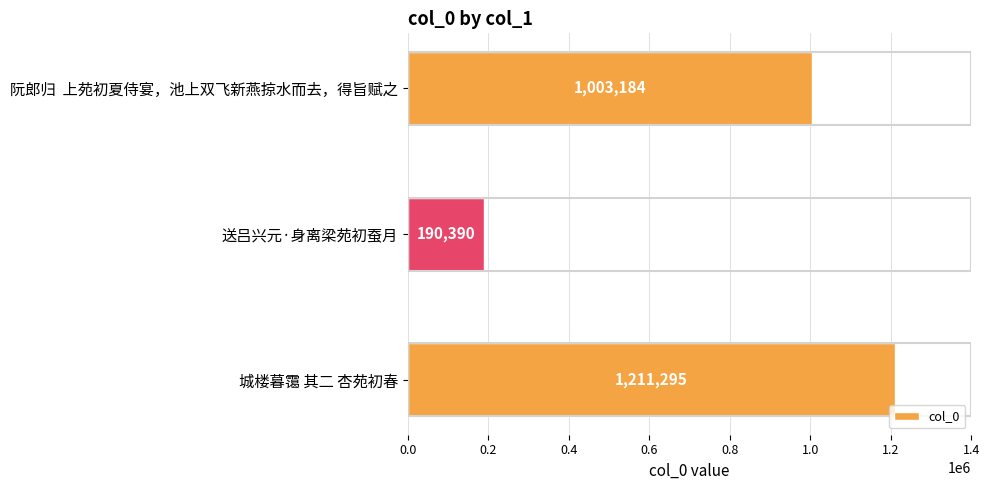

Between 城楼暮霭 其二 杏苑初春 and 阮郎归  上苑初夏侍宴，池上双飞新燕掠水而去，得旨赋之, which is larger?

城楼暮霭 其二 杏苑初春